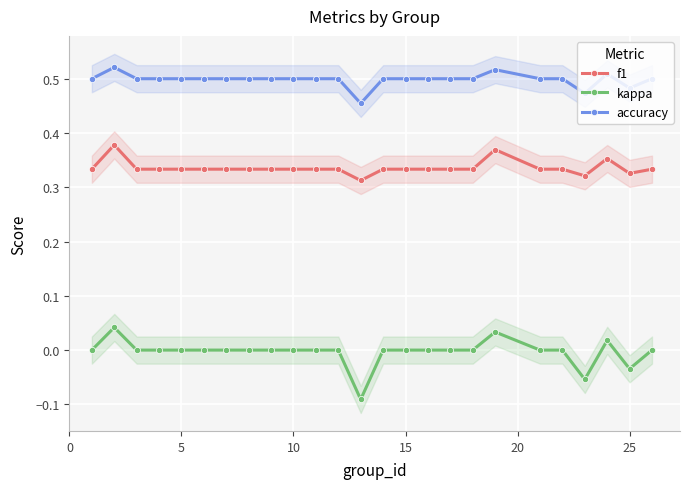

True or false: kappa has more than 1 points higher than both neighbors.

True